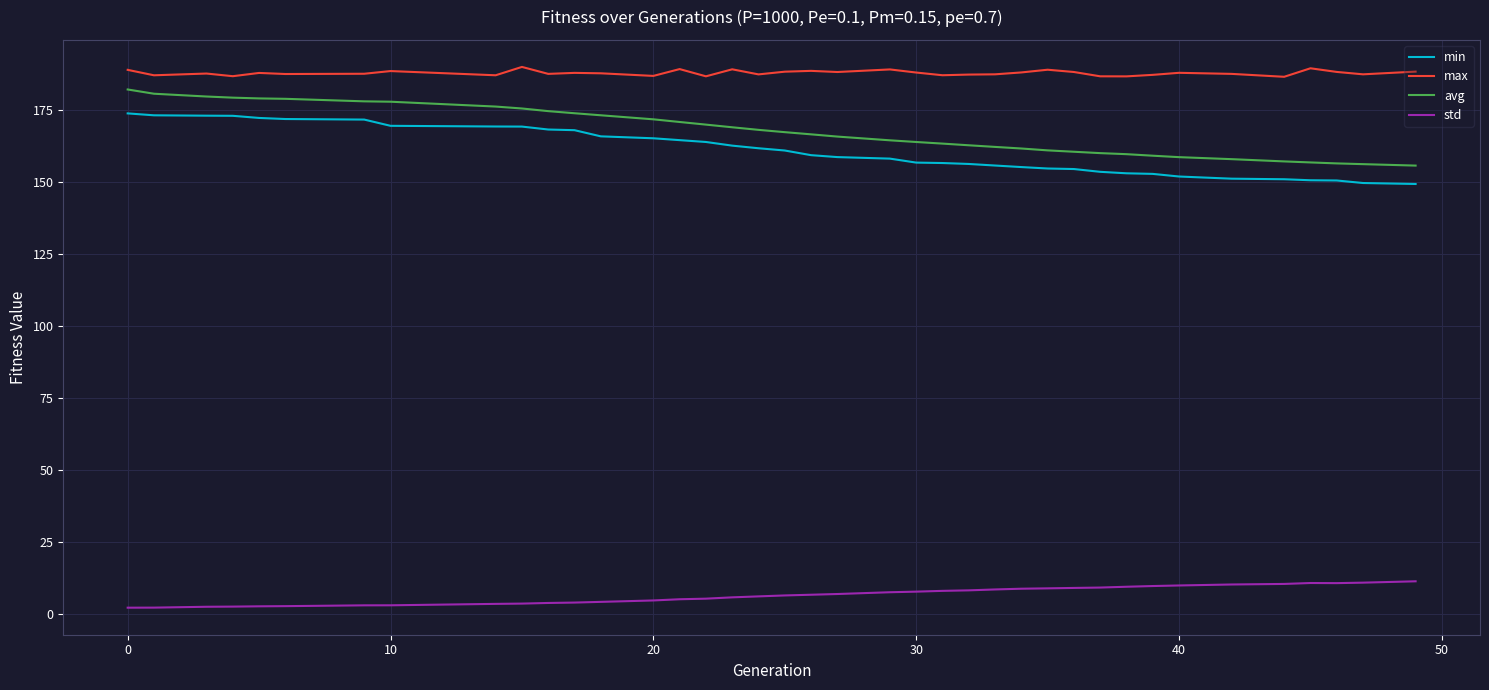

Which series has the widest spread of values?

avg